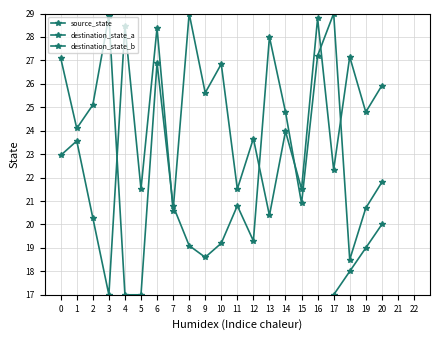

Is this an area chart (filled region under the line)?

No